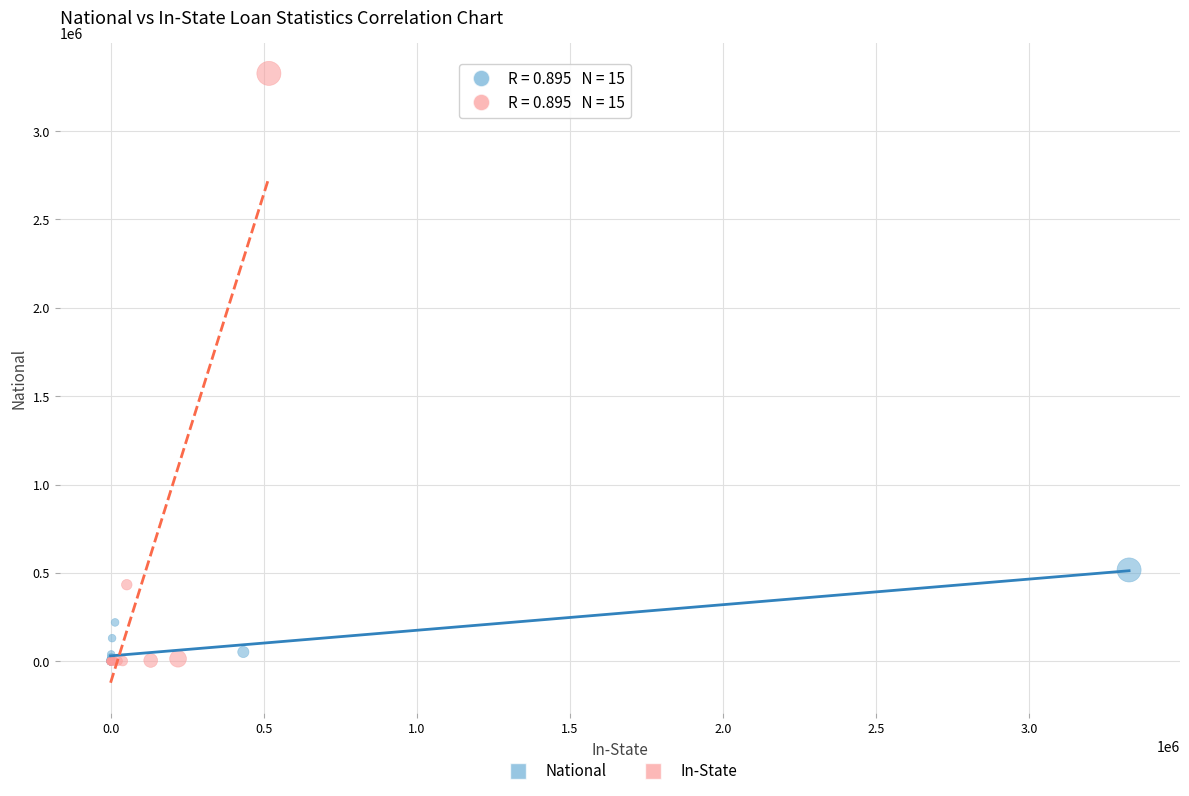

Which series reaches the maximum Y coordinate?

In-State